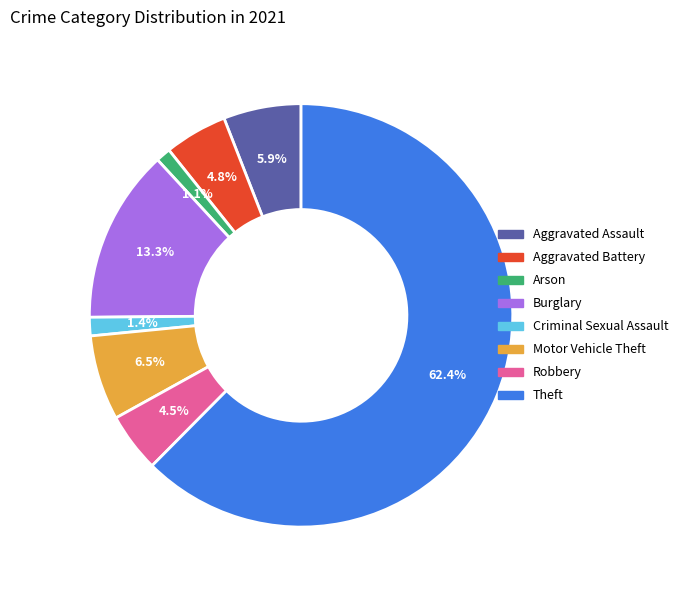

Which slice is the largest?

Theft